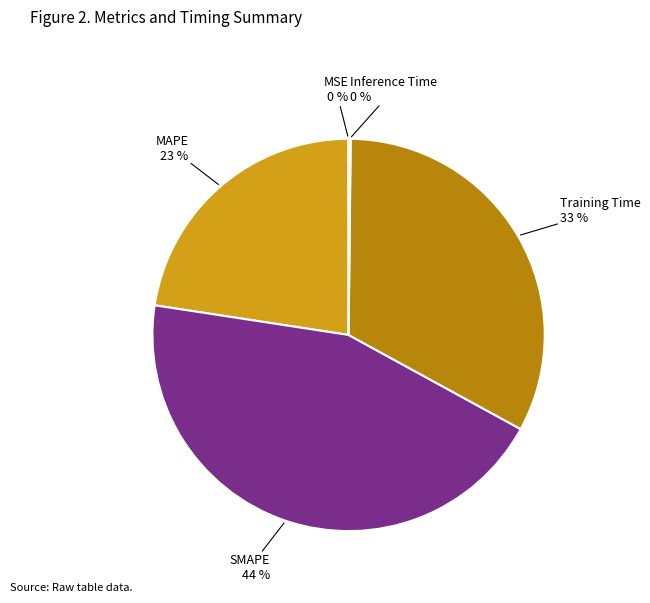

To the nearest percent, what is the average slice percentage?

20%